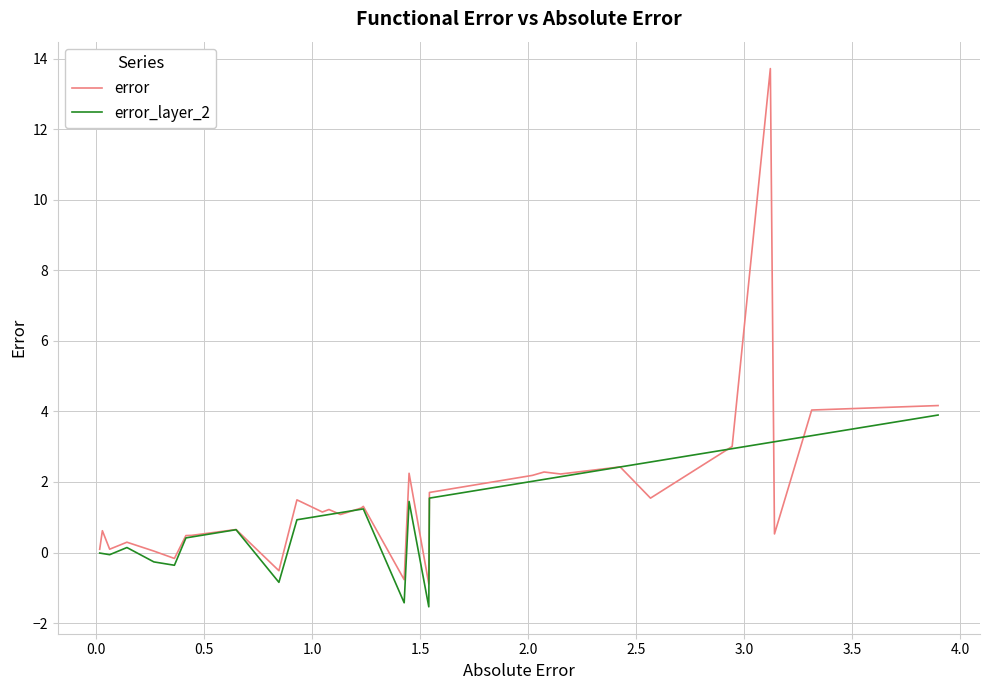

What is the sum of all error values?

48.0